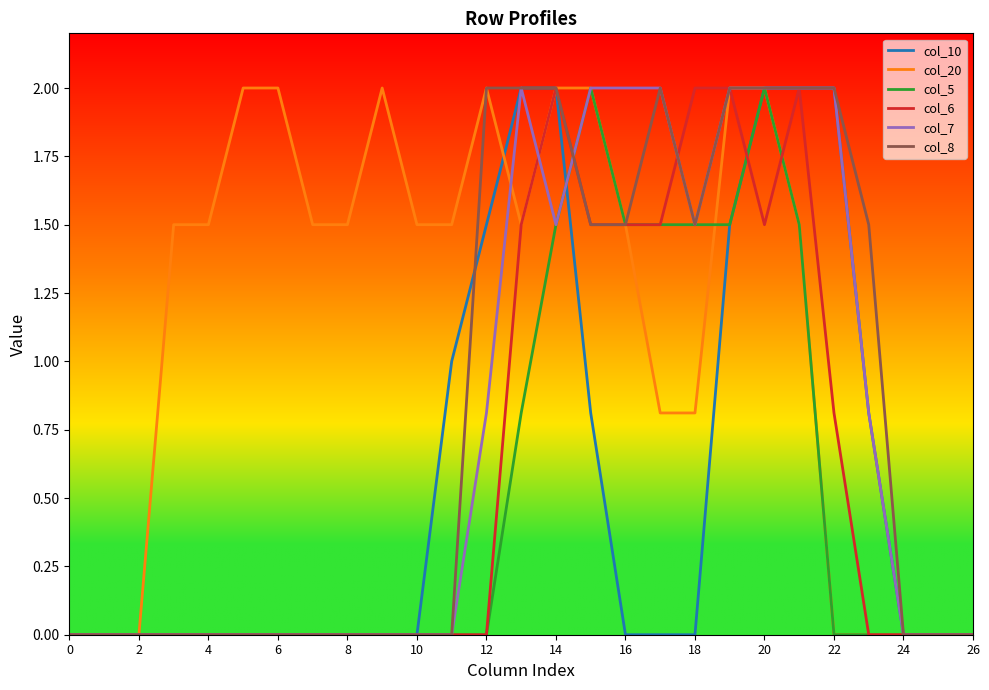

What is the maximum value shown in the chart?

2.0